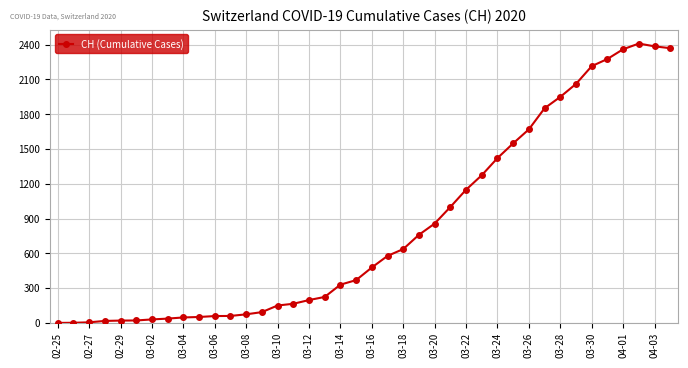

What is the greatest value displayed?

2410